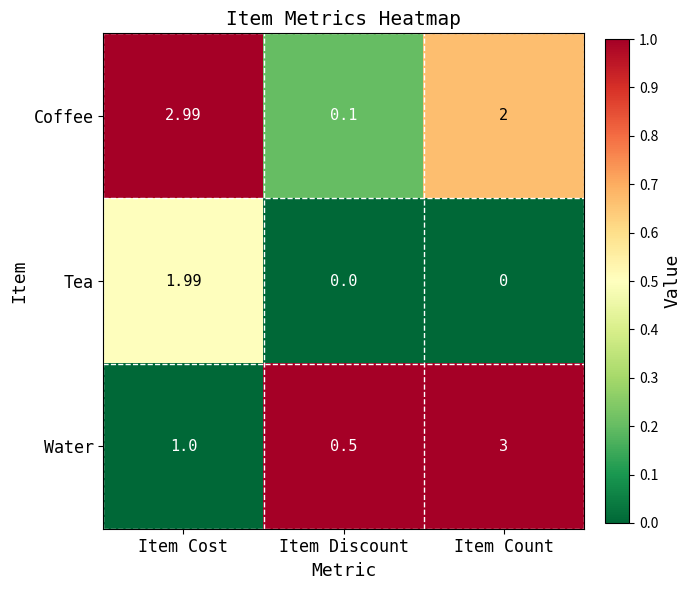

Which series has the largest total across all categories?

Coffee